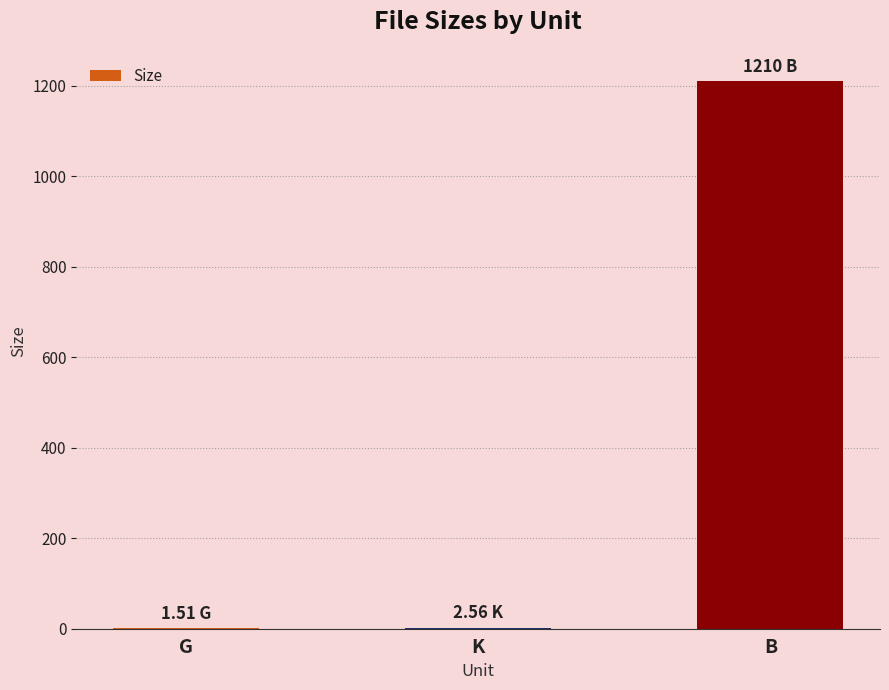

Between K and B, which is larger?

B